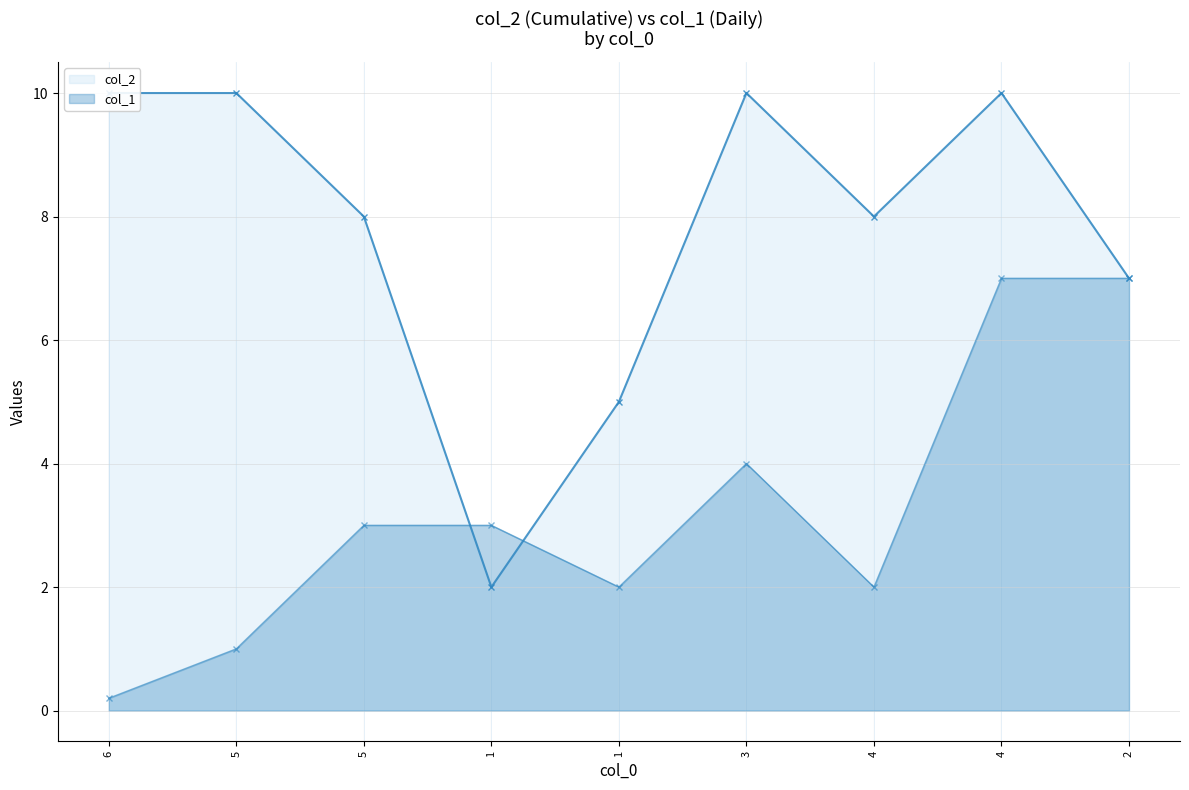

Between which two adjacent categories do col_1 and col_2 first intersect?

5 and 1